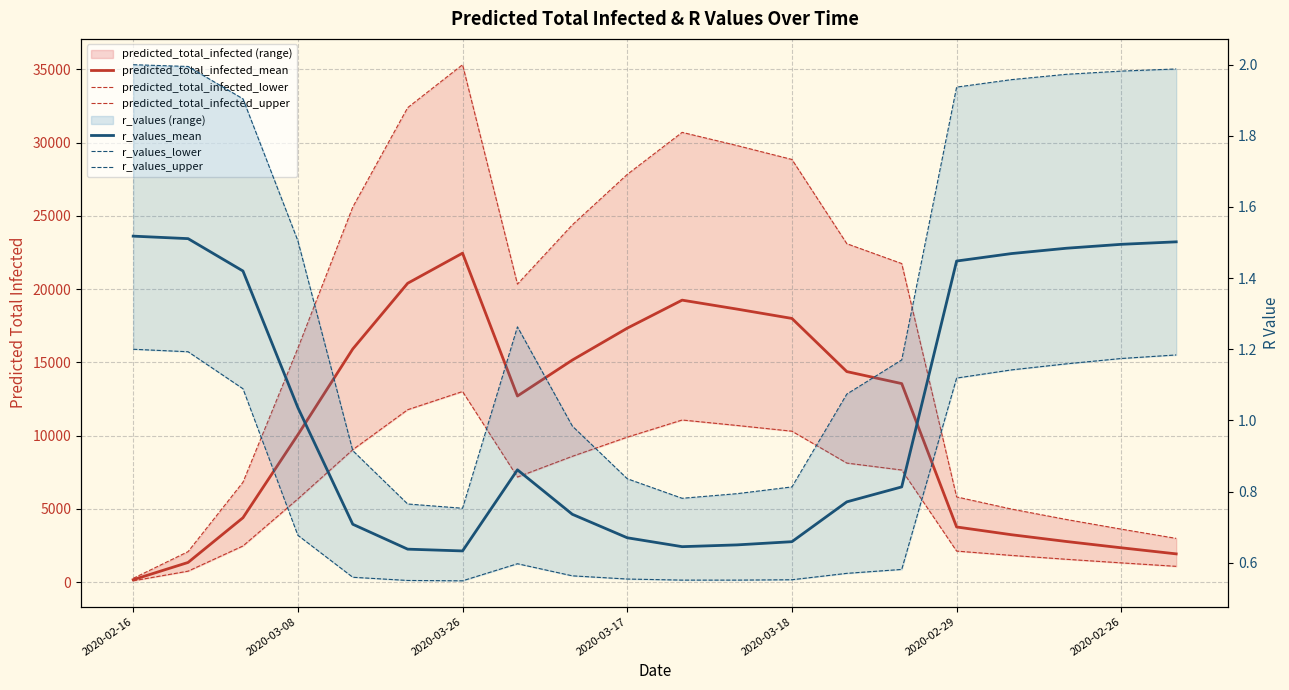

The value of predicted_total_infected_lower at 14 is 7657.0. True or false?

True